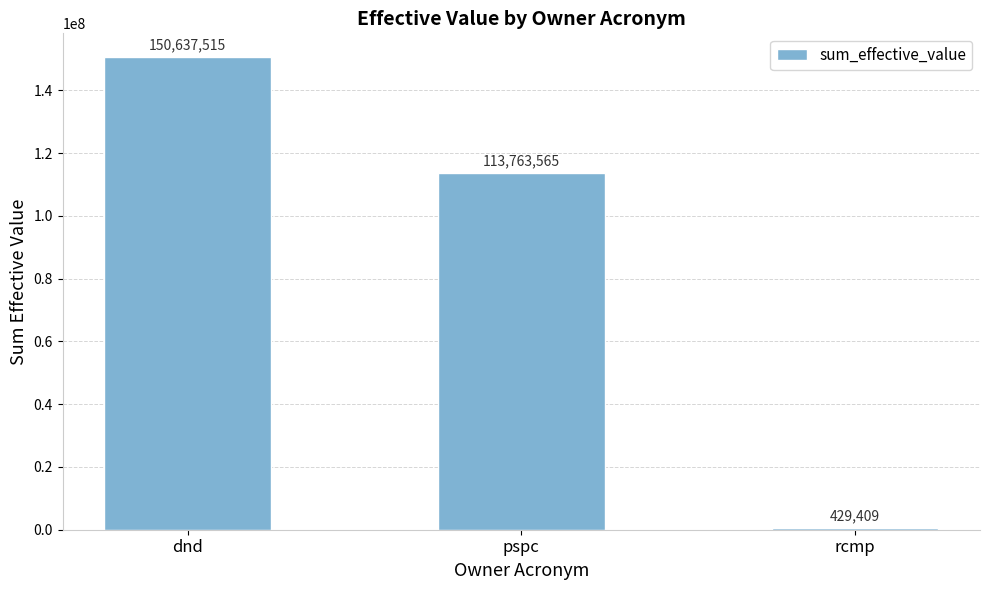

What is the maximum value shown in the chart?

150637514.5